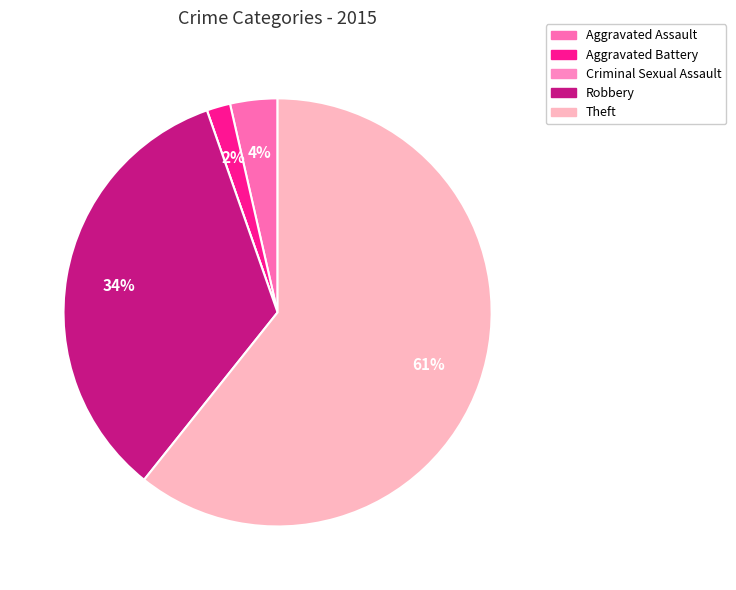

To the nearest percent, what portion does Aggravated Assault represent?

4%